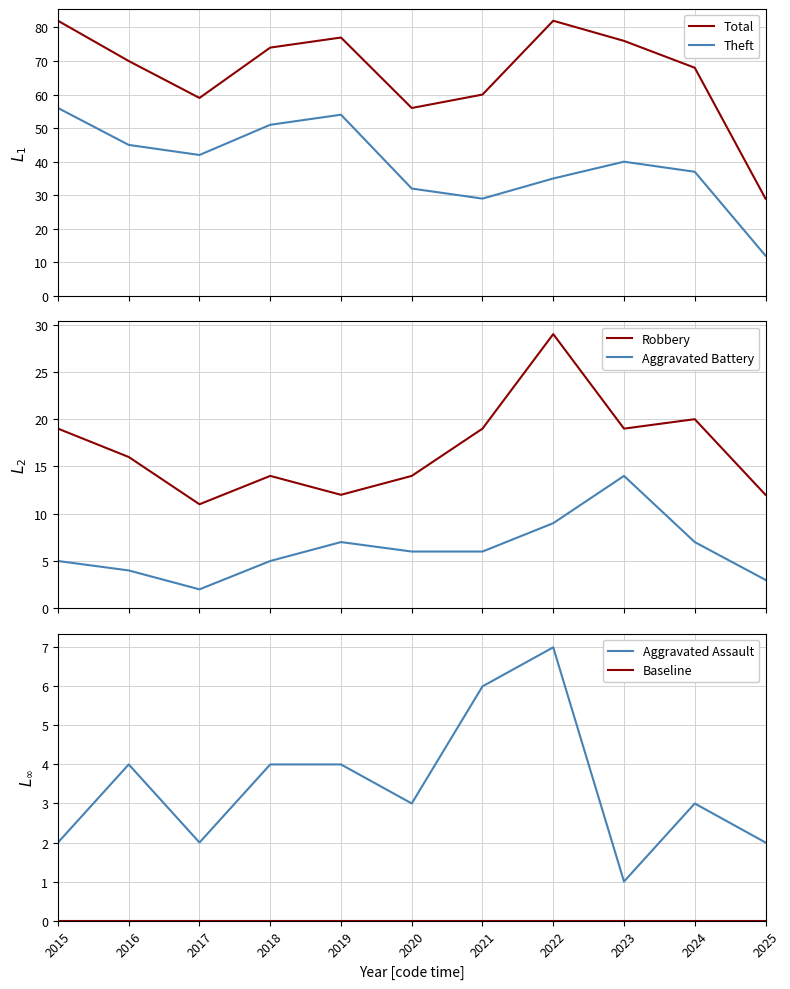

What is the value of the Aggravated Battery point at the 5th from the left?

7